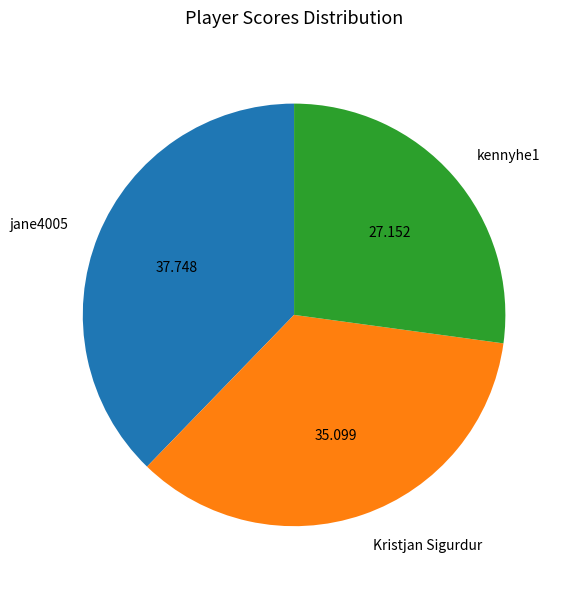

Which slice is the largest?

jane4005